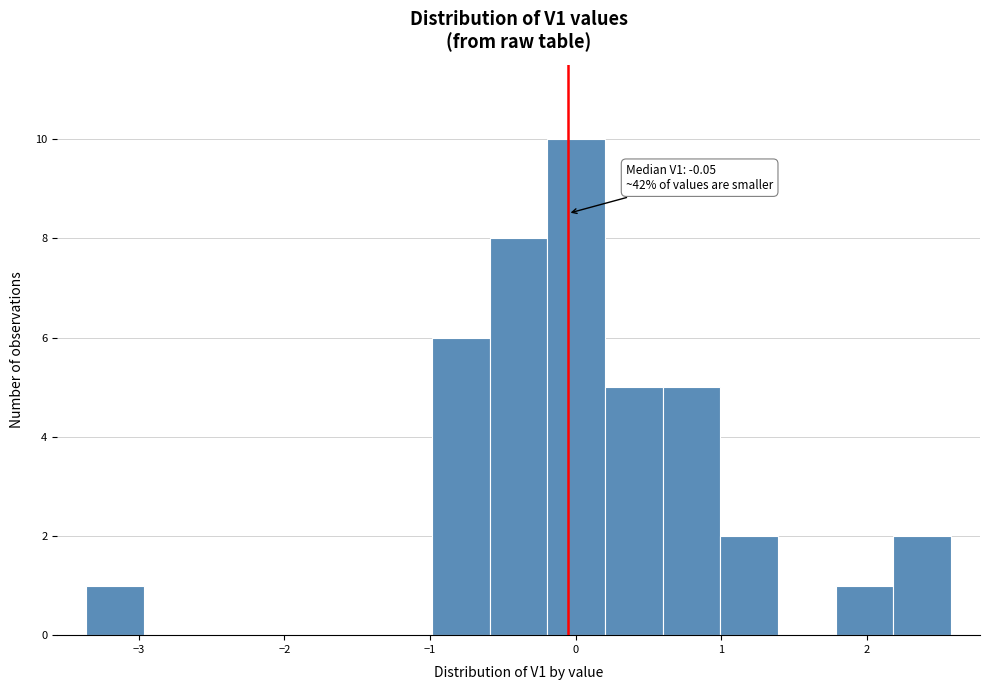

Read against the x-axis, roughly where is the centre of the tallest bar?

0.0